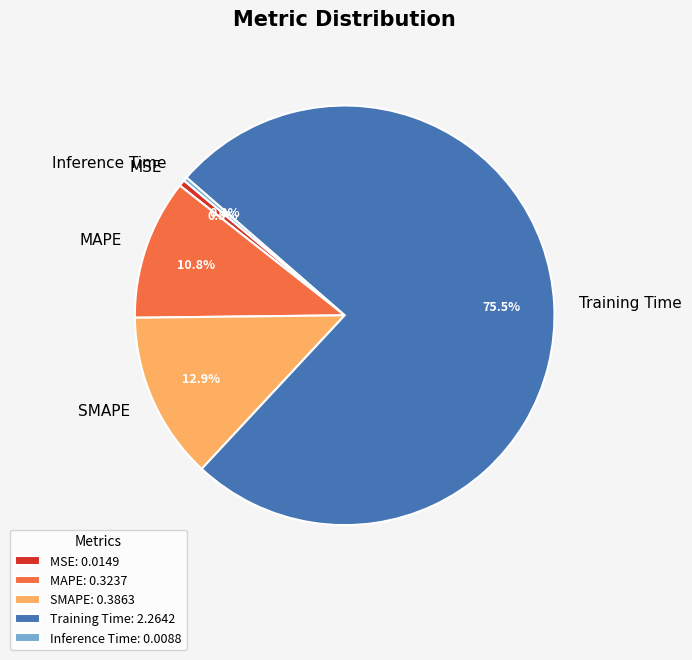

Combined, what portion of the pie is Inference Time and MAPE?

11.1%